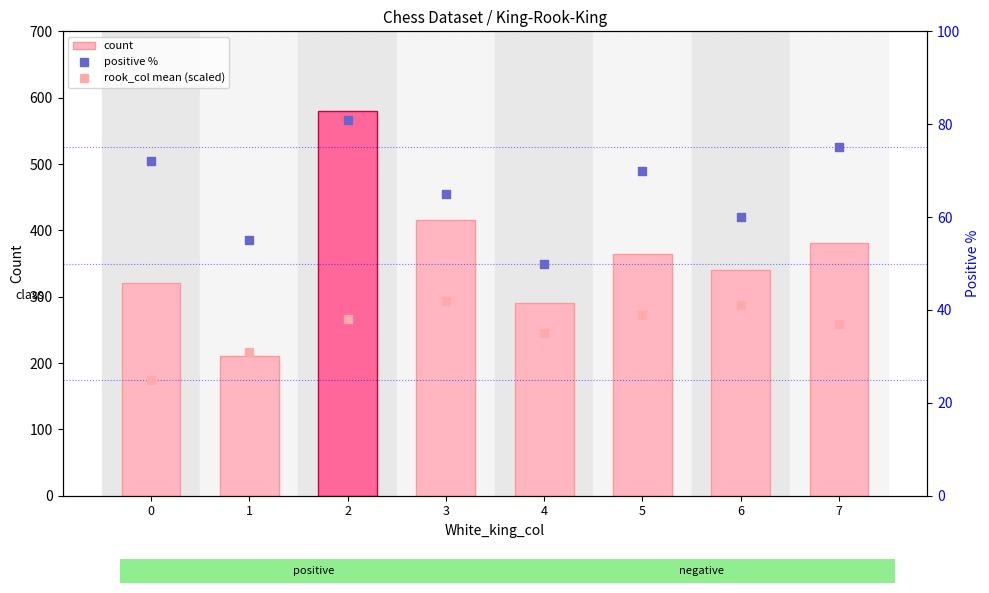

What are all the series names shown in the legend?

count, positive %, rook_col mean (scaled)